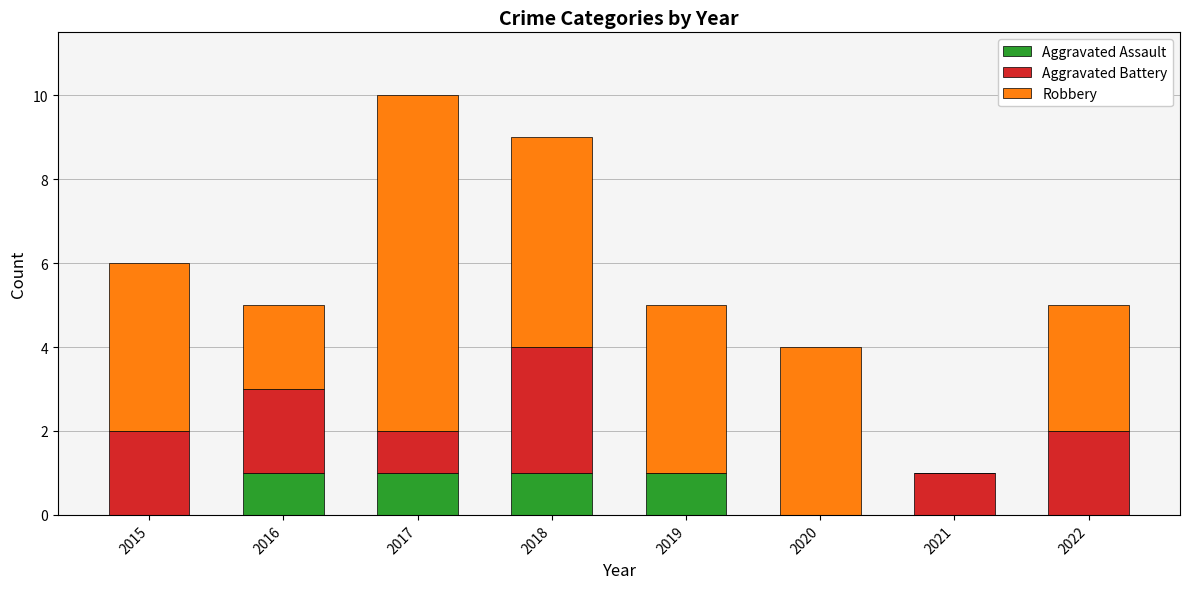

How many distinct data groups are displayed?

3